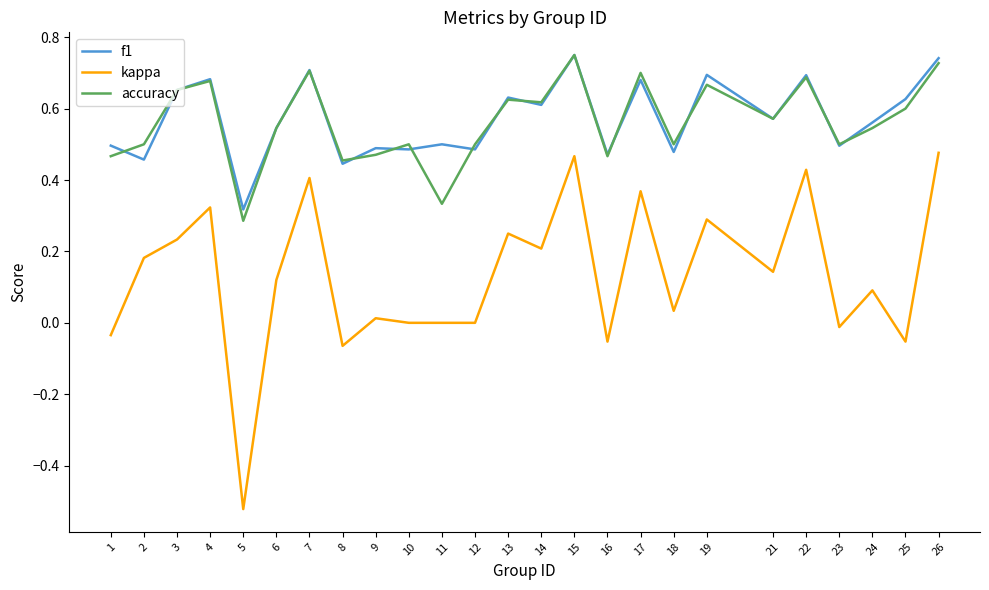

Which series has the widest spread of values?

kappa